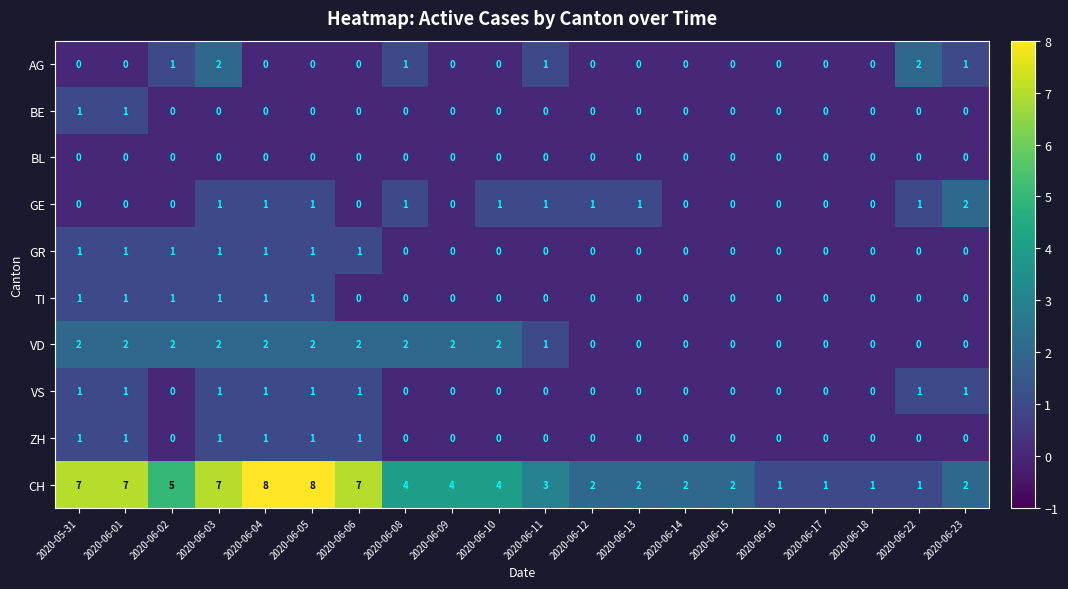

Which series has the largest range (max minus min)?

CH